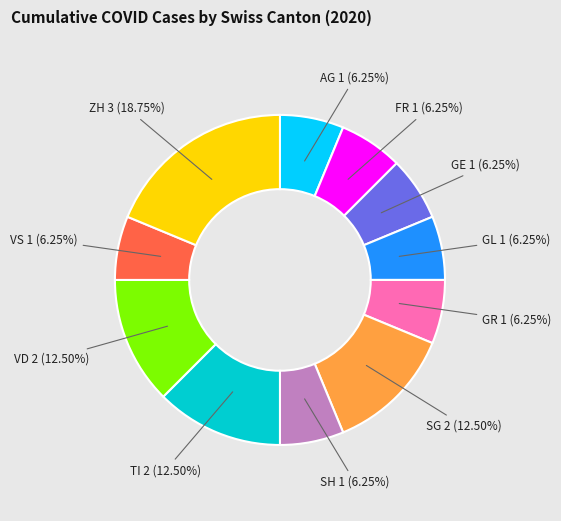

Does any single category account for the majority?

No